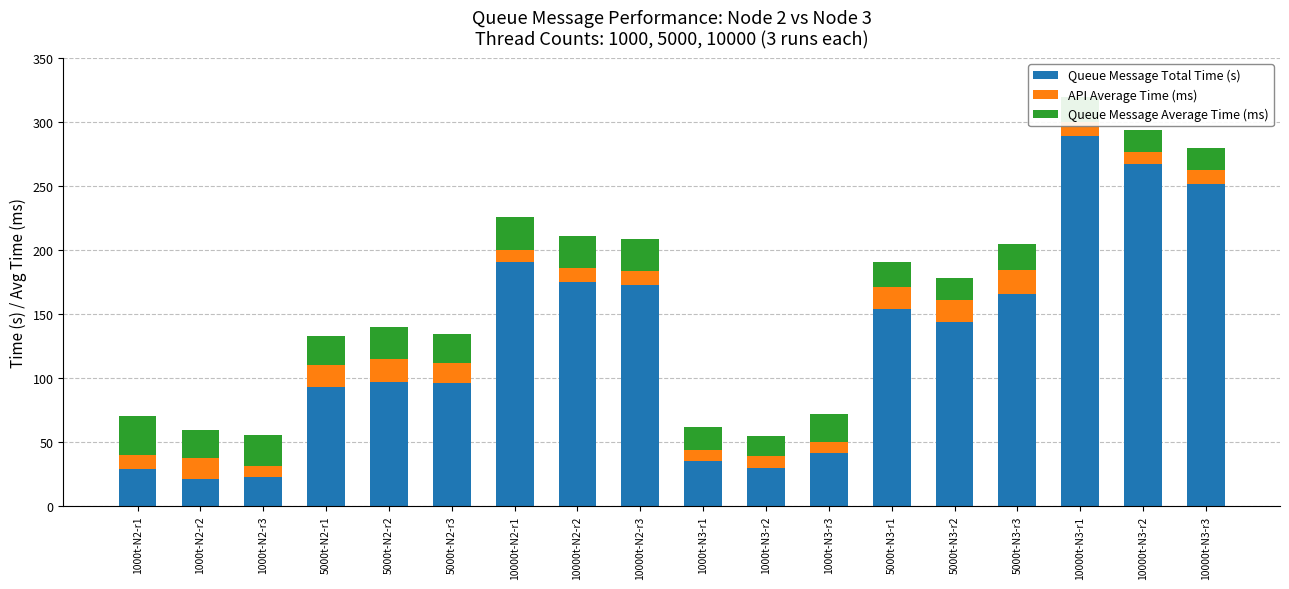

What is the maximum value for Queue Message Total Time (s)?

289.0